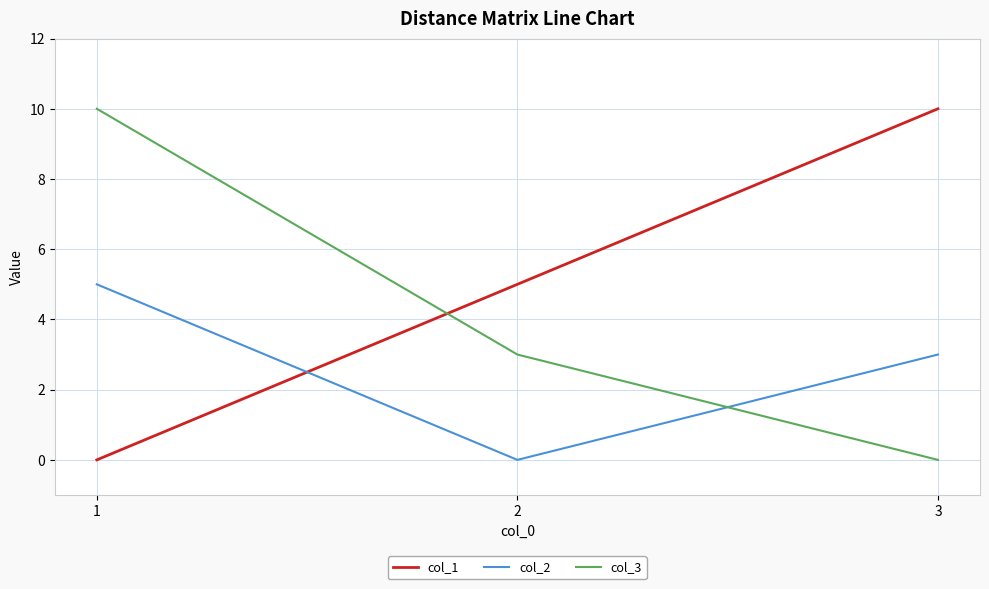

At 2, list the series in order from smallest to largest.

col_2, col_3, col_1